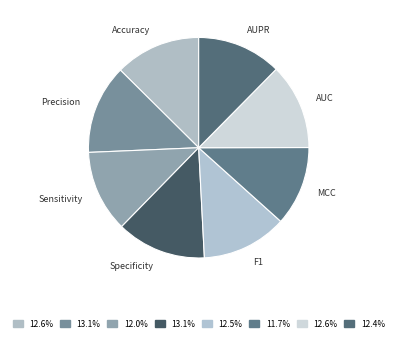

Does Specificity account for over 50% of the chart?

No